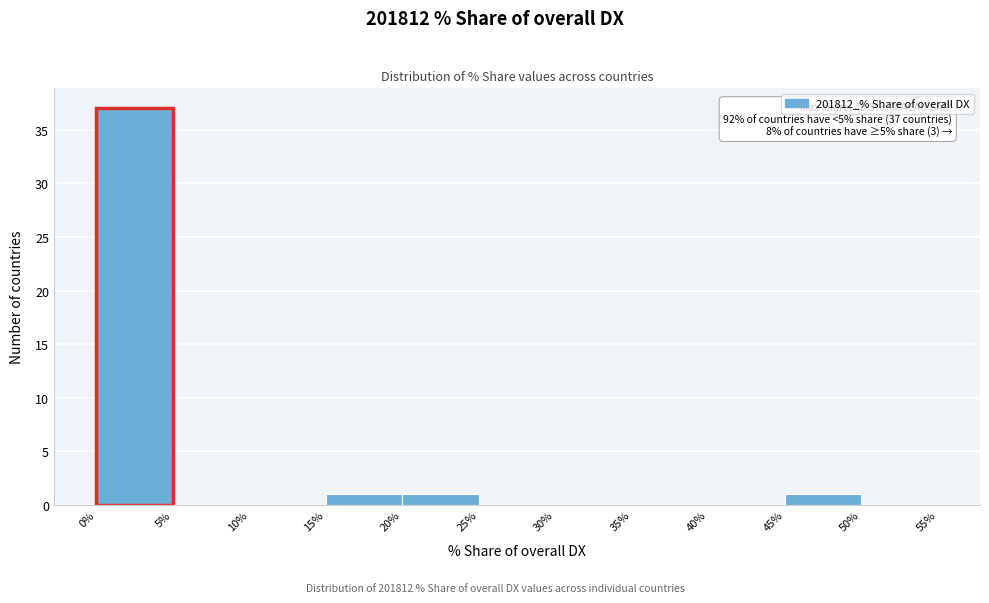

Which range on the x-axis has the tallest bar?

0% to 5%